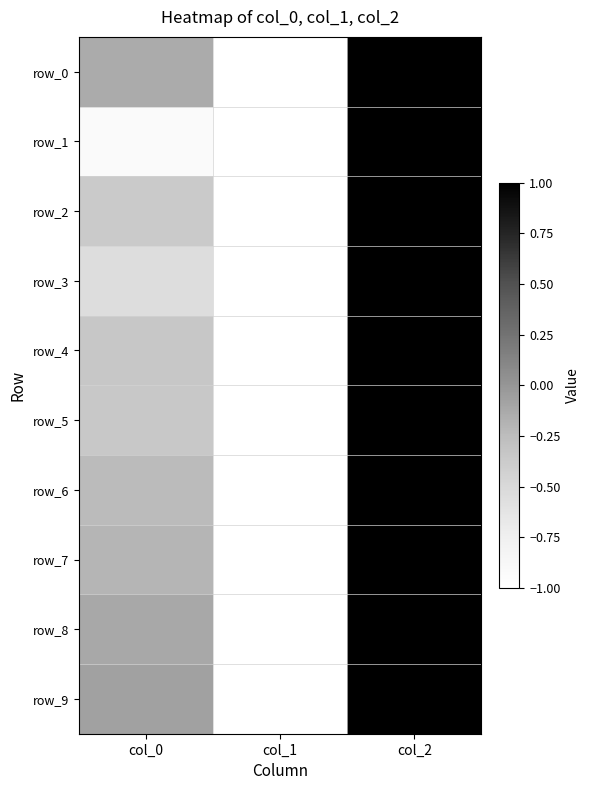

Where is row_7 nearest to the value 0?

col_0